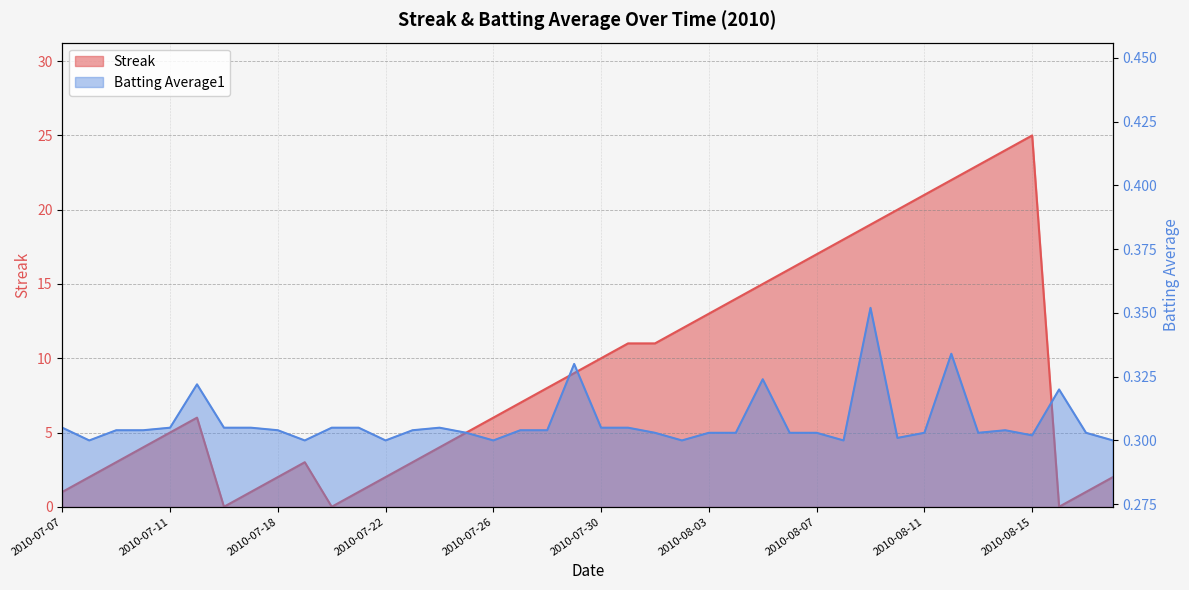

Where is the first local maximum for Streak?

2010-07-15